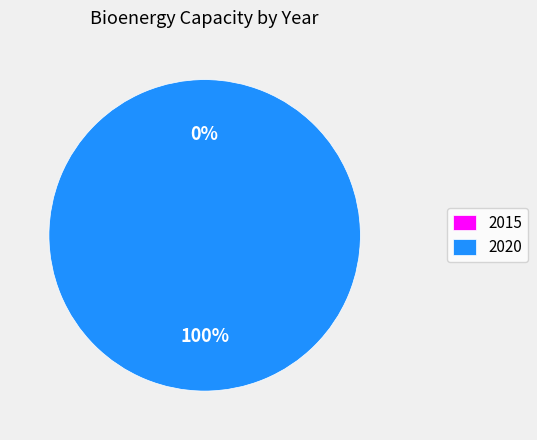

How many segments does this pie chart have?

2